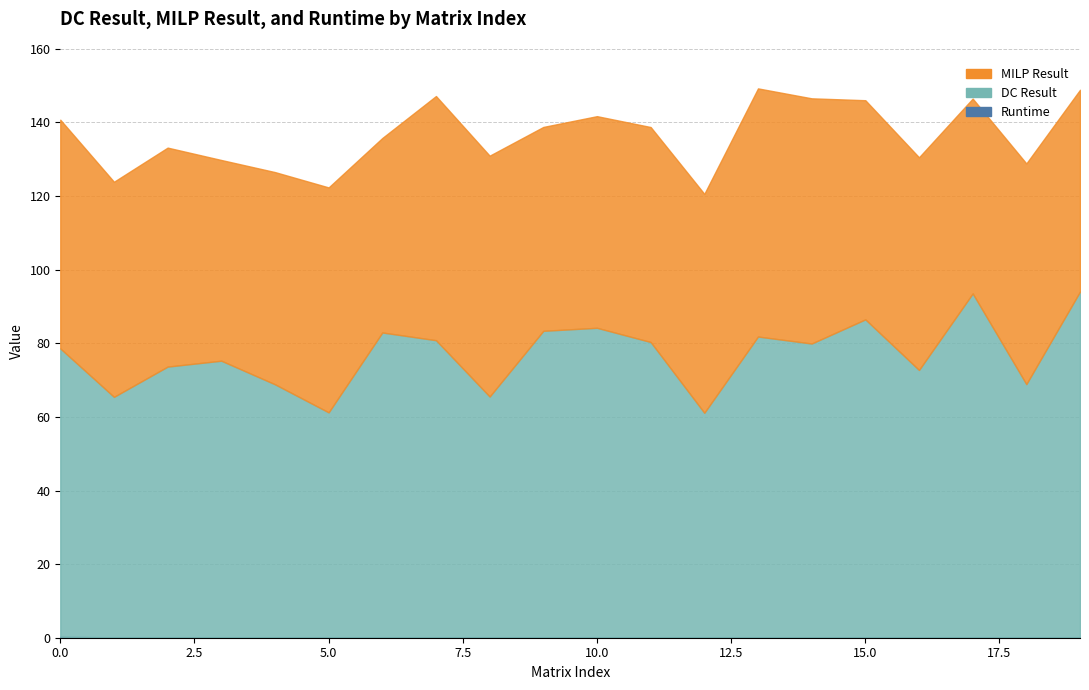

At 6, list the series in order from smallest to largest.

Runtime, MILP Result, DC Result